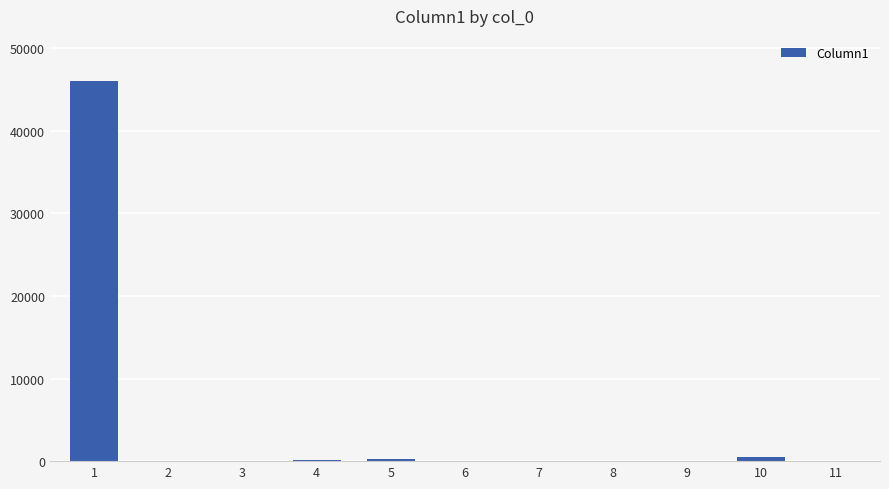

What is the difference between the values at 11 and 10?

441.4